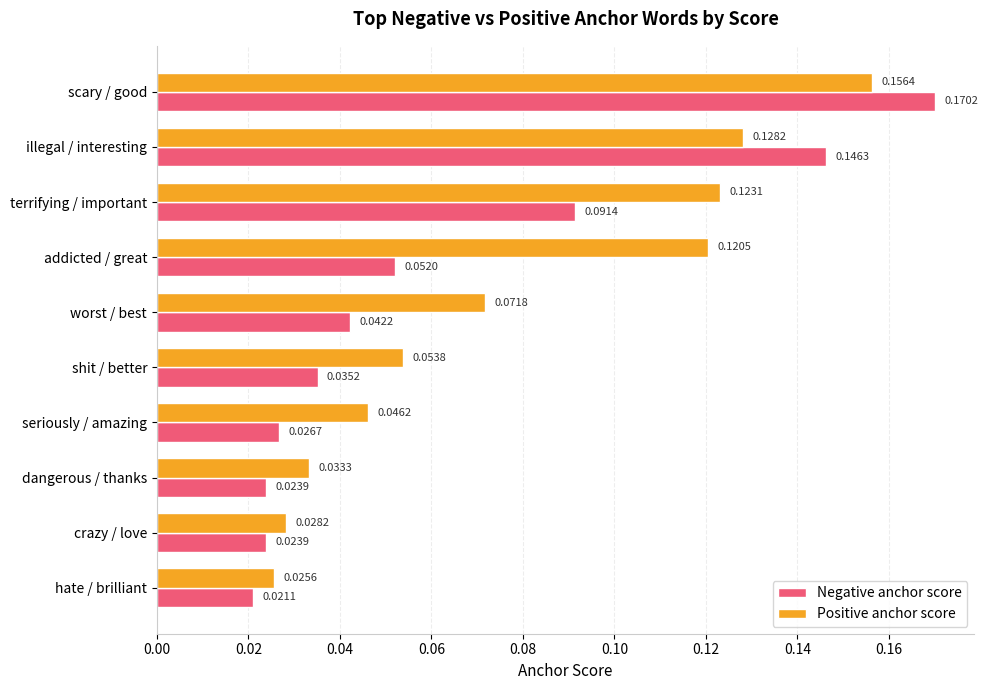

At which label is Positive anchor score closest to 0?

hate / brilliant